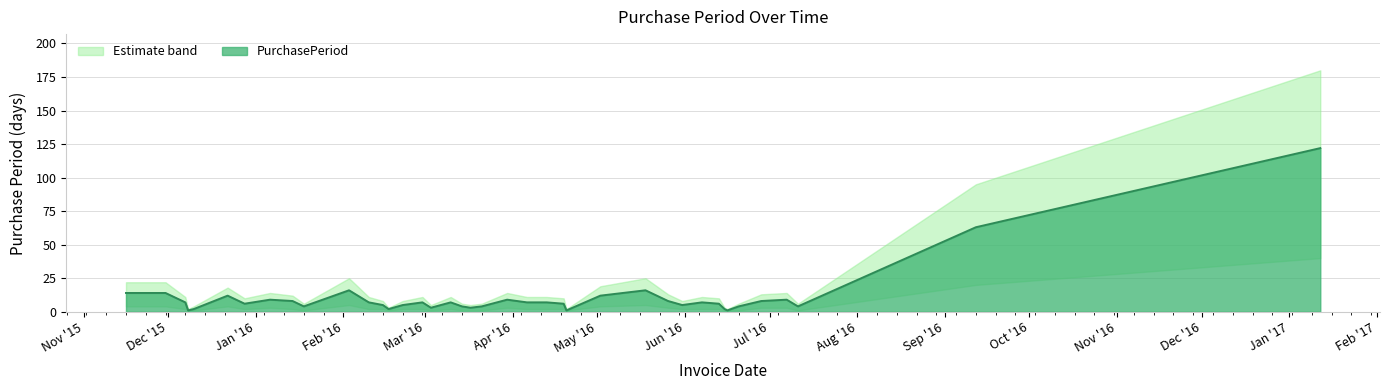

Reading left to right, what are all the values shown in this chart?

2015-11-16=14	2015-11-30=14	2015-12-07=7	2015-12-08=1	2015-12-10=2	2015-12-22=12	2015-12-28=6	2016-01-06=9	2016-01-14=8	2016-01-18=4	2016-02-03=16	2016-02-10=7	2016-02-15=5	2016-02-17=2	2016-02-22=5	2016-02-29=7	2016-03-03=3	2016-03-10=7	2016-03-14=4	2016-03-17=3	2016-03-21=4	2016-03-30=9	2016-04-06=7	2016-04-13=7	2016-04-19=6	2016-04-20=1	2016-05-02=12	2016-05-18=16	2016-05-26=8	2016-05-31=5	2016-06-07=7	2016-06-13=6	2016-06-15=2	2016-06-16=1	2016-06-20=4	2016-06-28=8	2016-07-07=9	2016-07-11=4	2016-09-12=63	2017-01-12=122